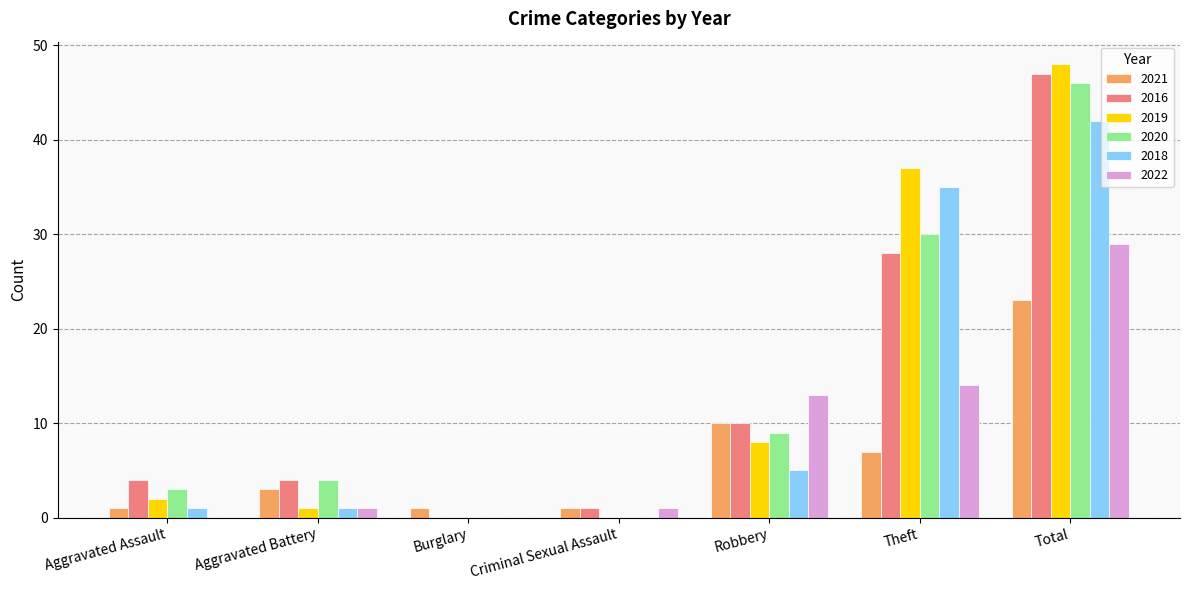

How many data points does each series have?

7